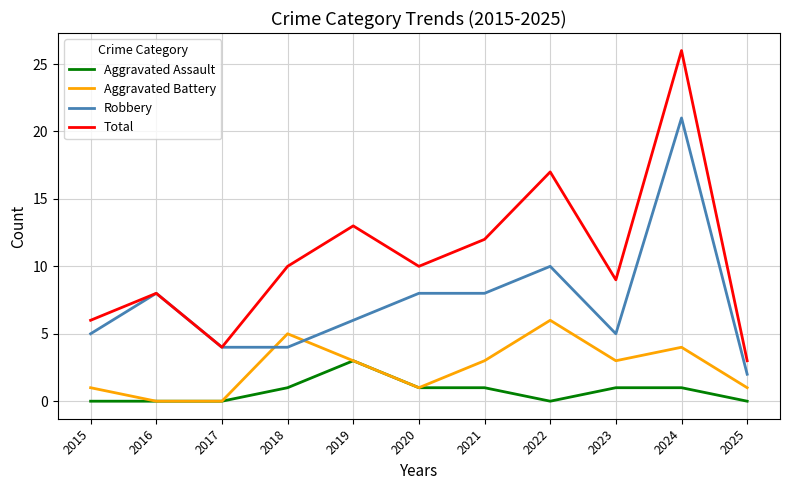

Does the chart display data point markers on the line(s)?

No